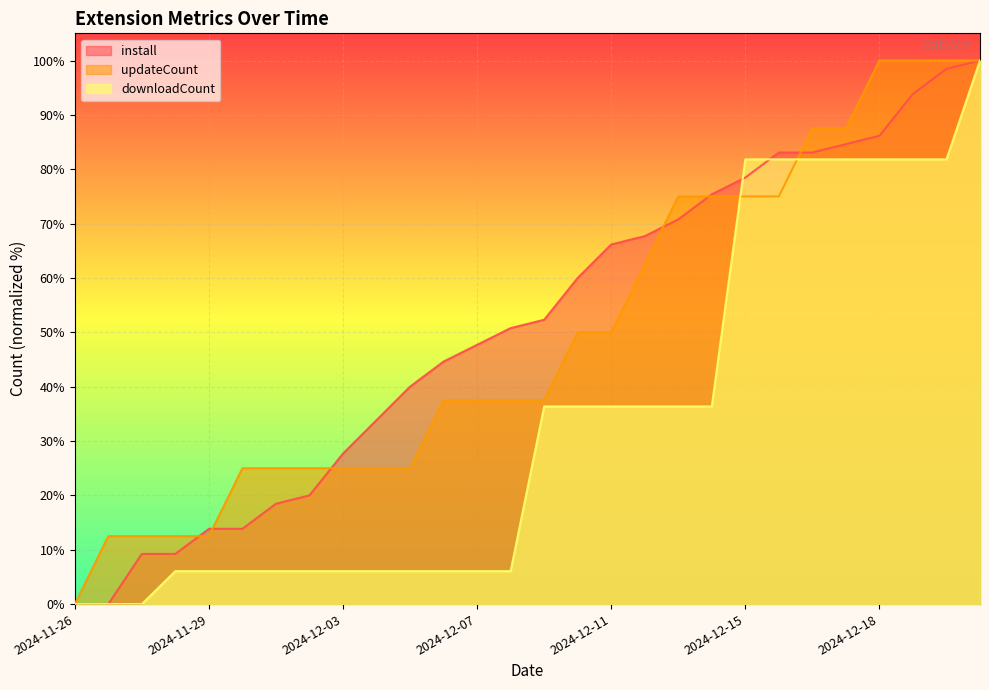

What is the sum of all install values?

1429.2